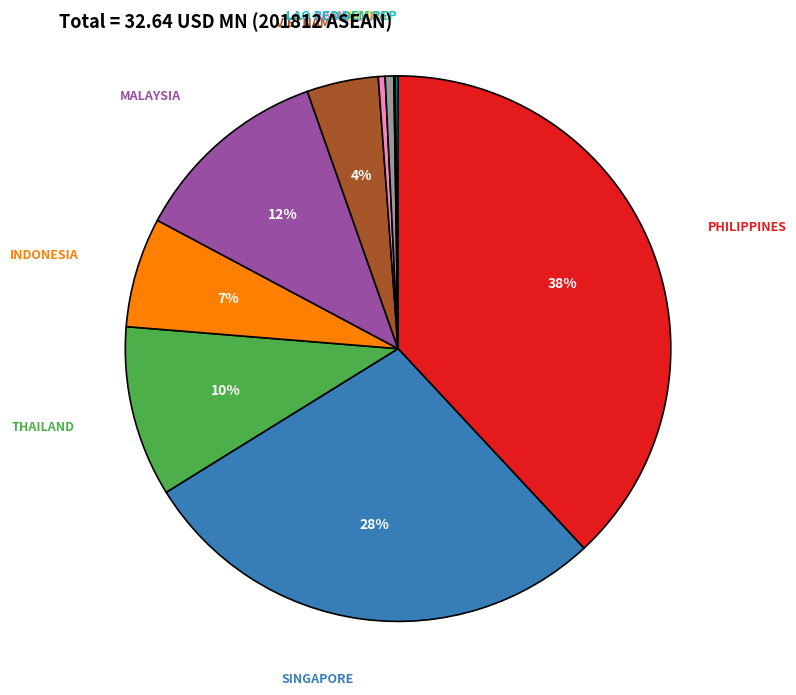

What is the largest slice in the pie chart?

PHILIPPINES